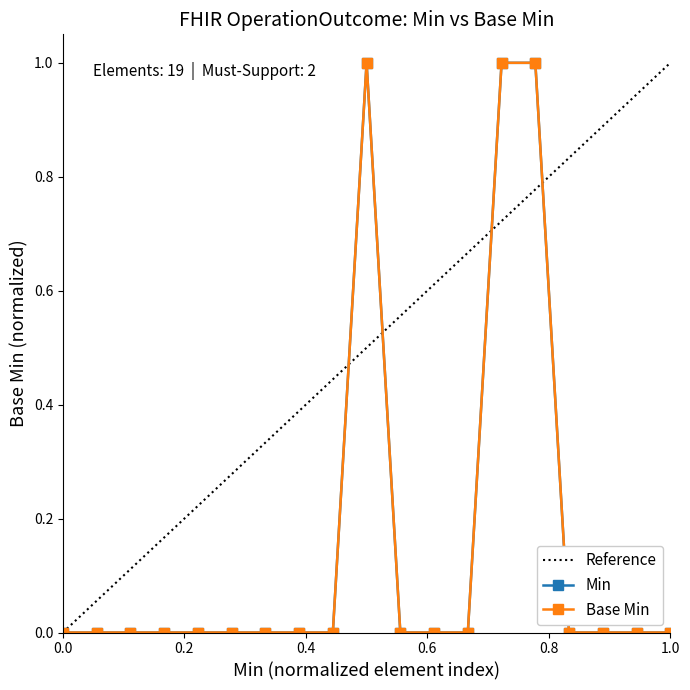

At how many categories does at least one series exceed 0?

3